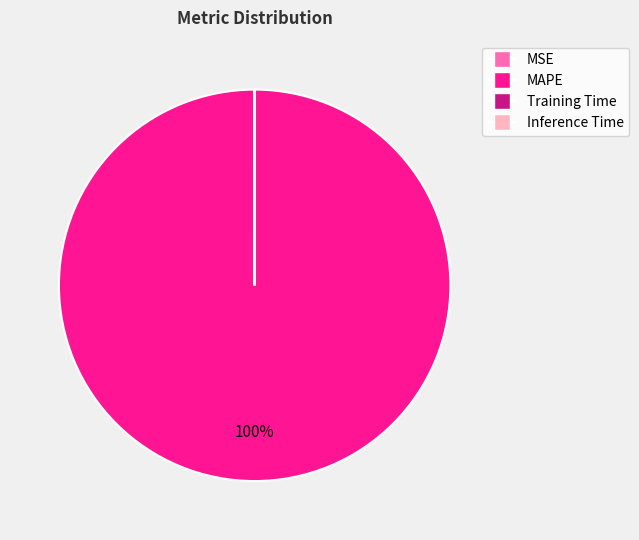

True or false: MAPE accounts for 89% of the total.

False